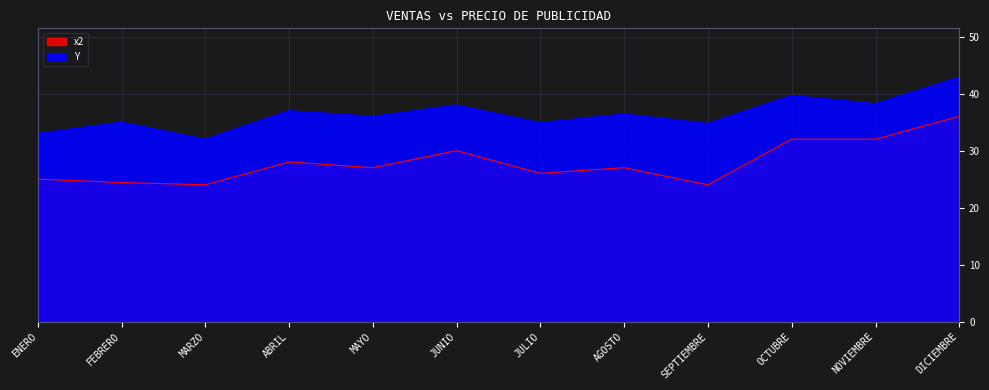

What is the minimum value shown in the chart?

24.0